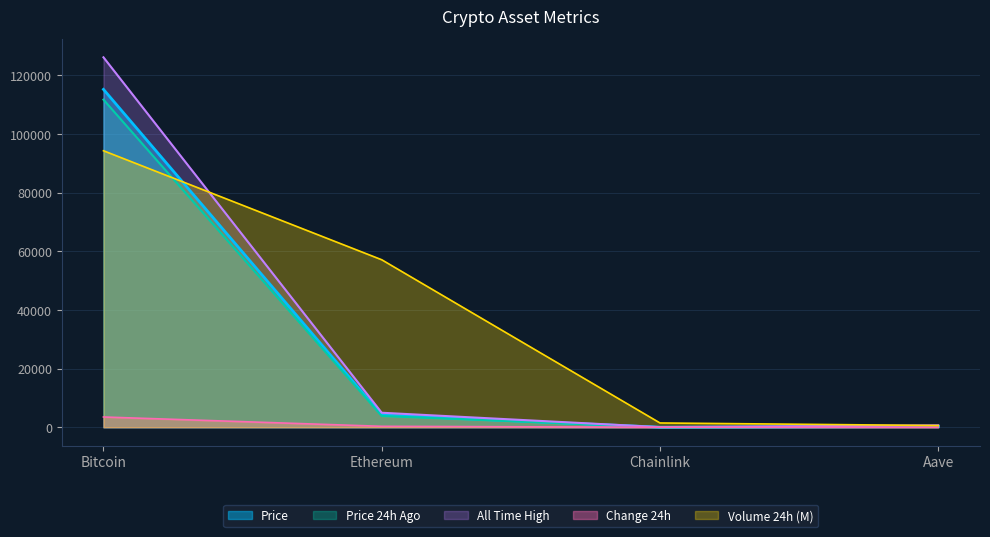

True or false: All Time High and Price 24h Ago intersect in this chart.

False